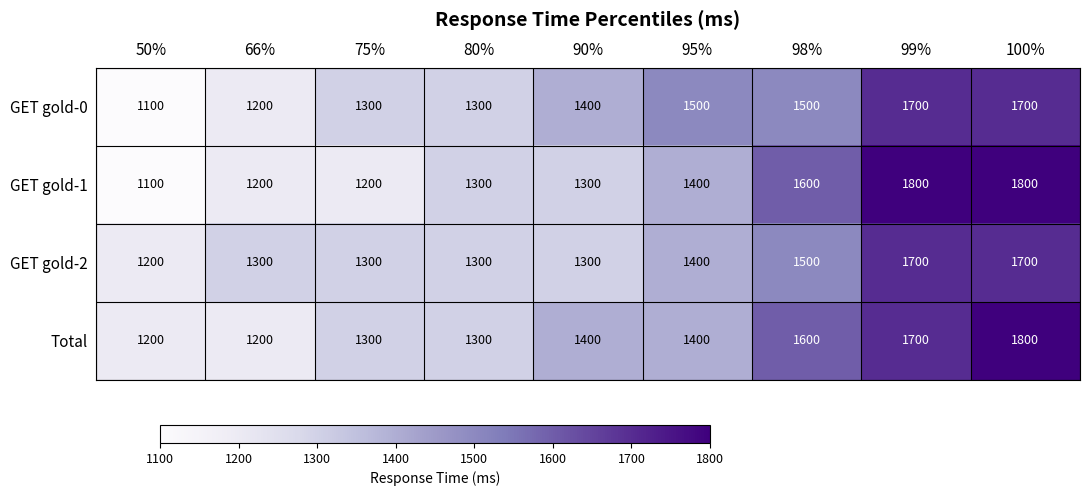

Which series has the widest spread of values?

GET gold-1